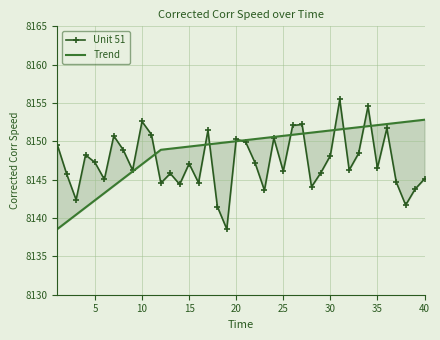

Which series has the largest range (max minus min)?

Unit 51